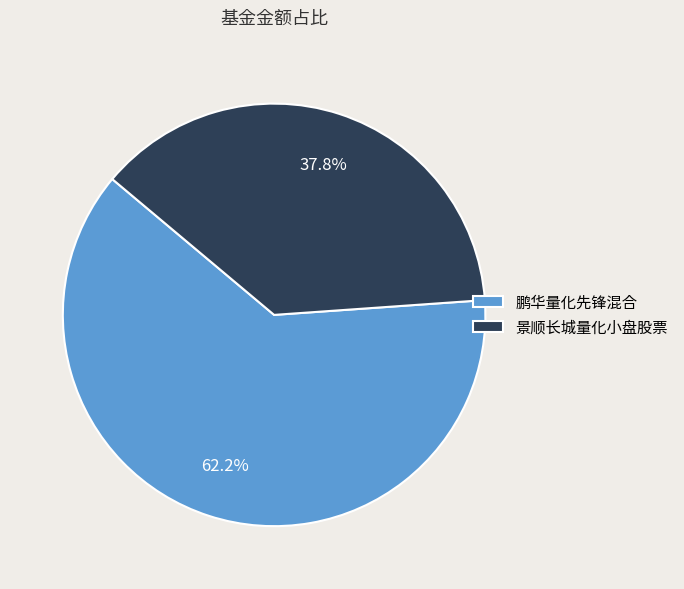

What percentage do 景顺长城量化小盘股票 and 鹏华量化先锋混合 together represent?

100.0%